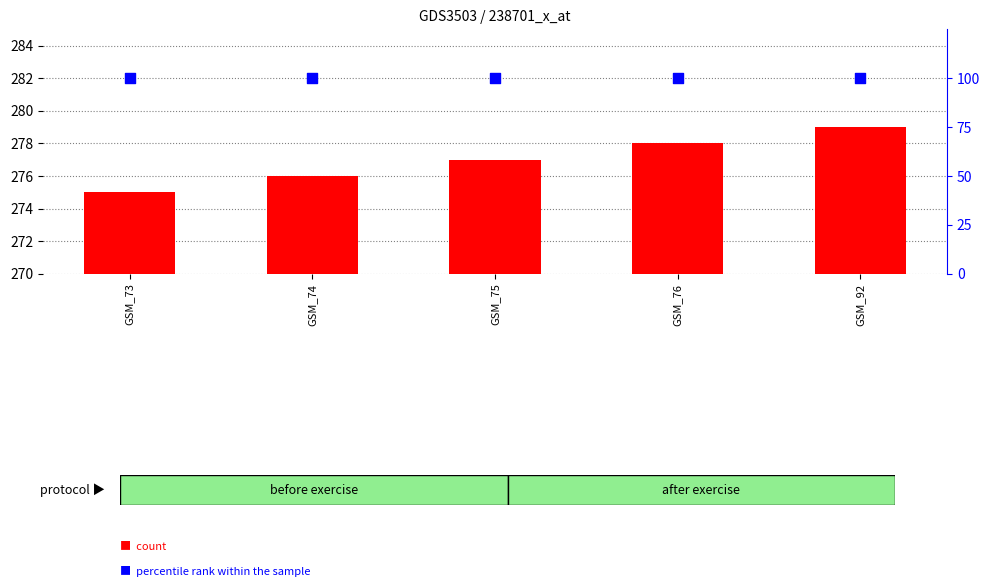

Which series has the widest spread of Y values?

count